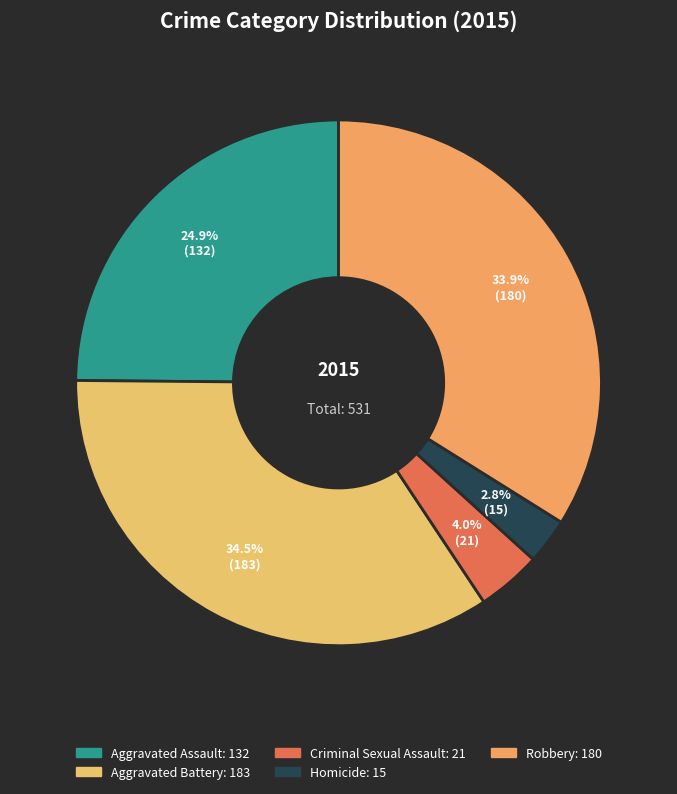

Which slice is the smallest?

Homicide